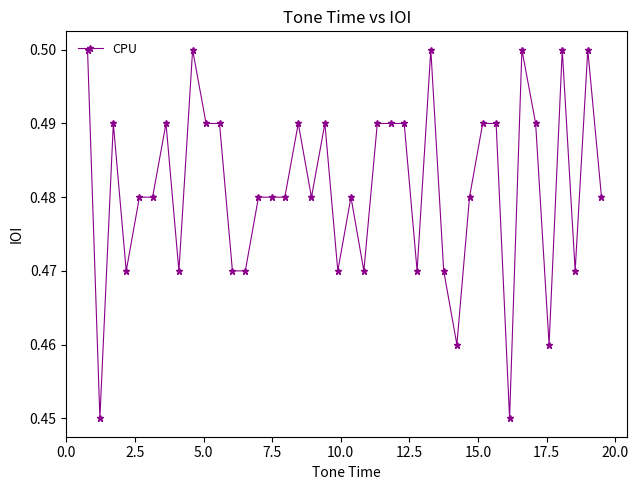

True or false: there are more than 2 points higher than both neighbors.

True